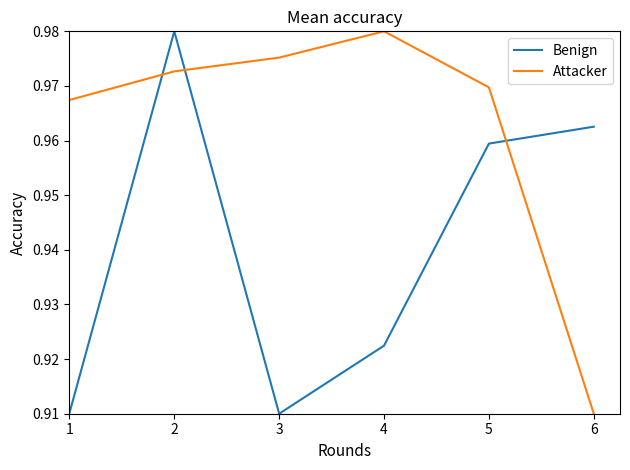

Which series changed the most between 1 and 2?

Benign